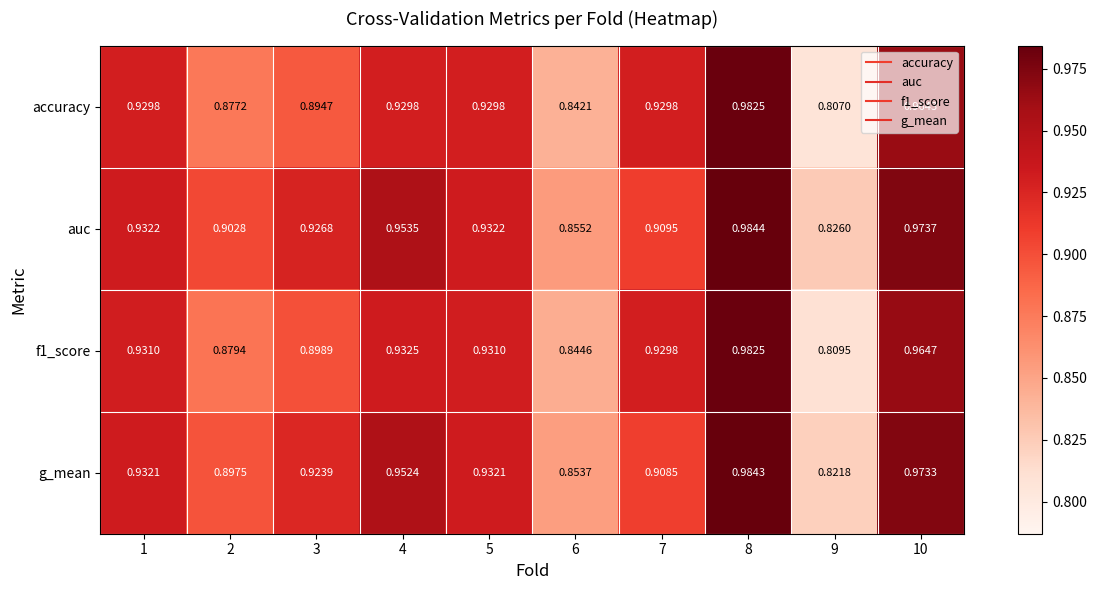

Which series has the largest total across all categories?

auc